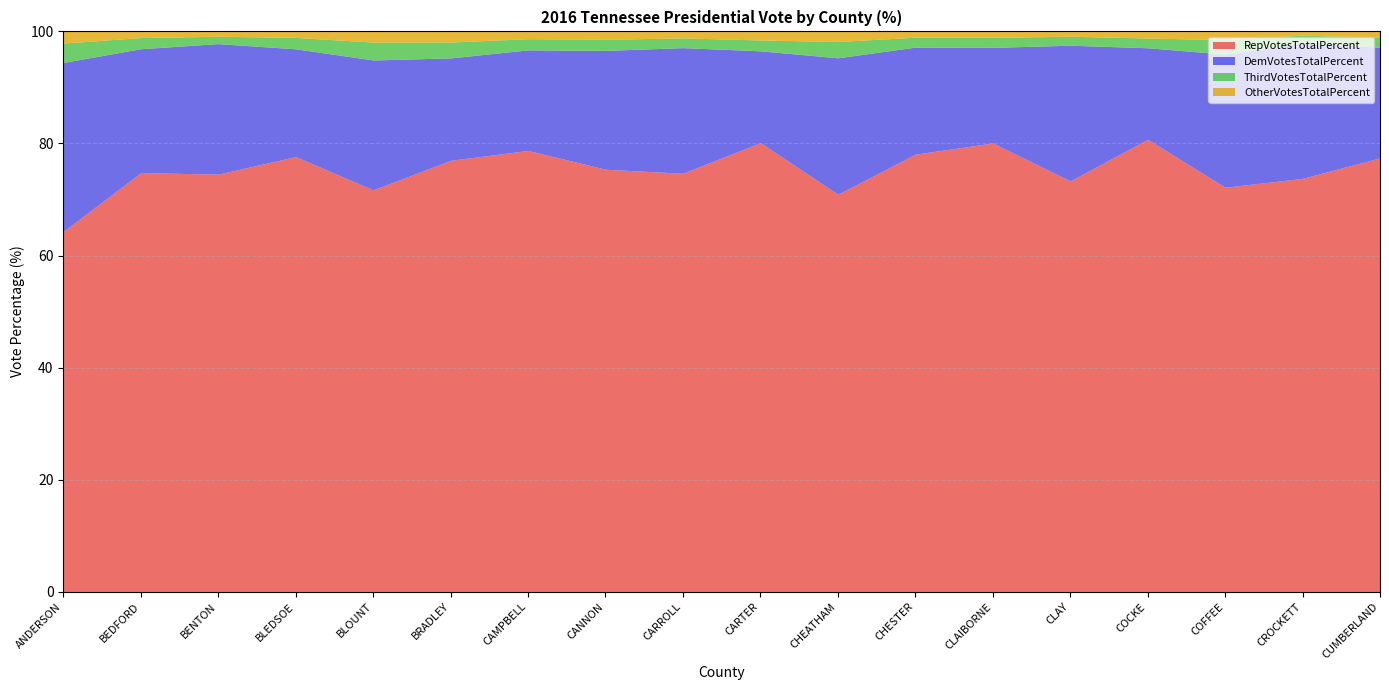

What are all the series names shown in the legend?

RepVotesTotalPercent, DemVotesTotalPercent, ThirdVotesTotalPercent, OtherVotesTotalPercent